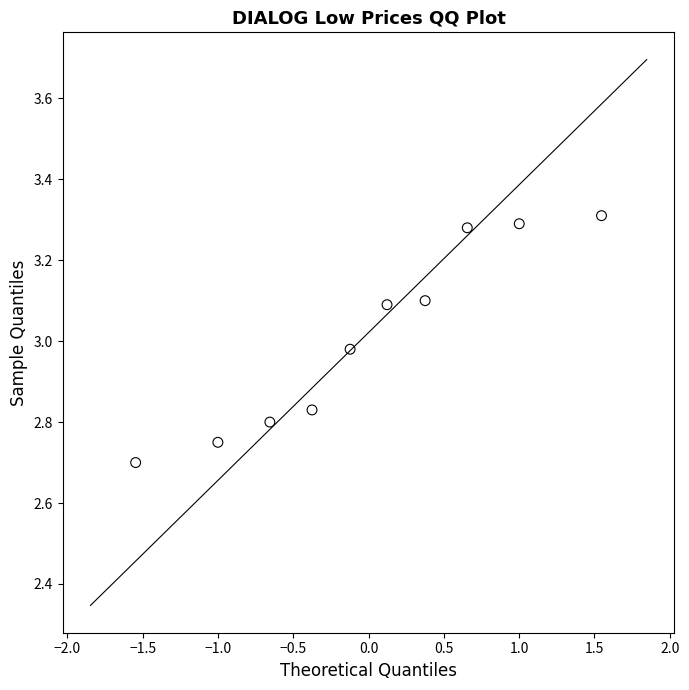

What is the range of Y values (max minus min)?

0.6